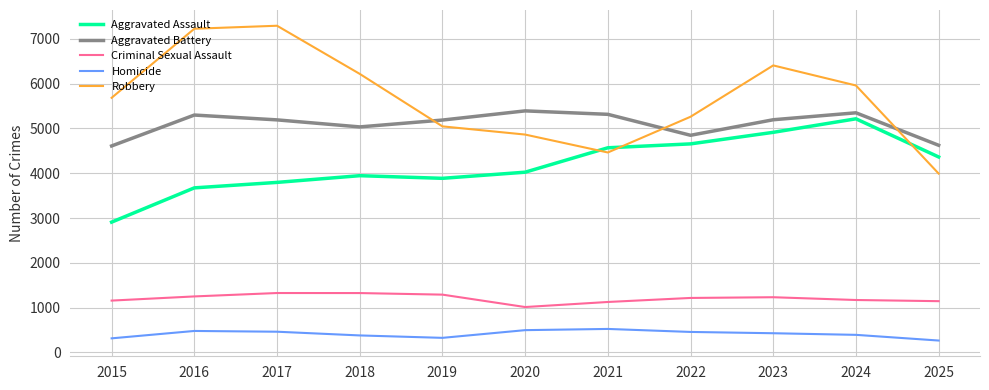

How many interior local valleys does the Robbery series have?

1